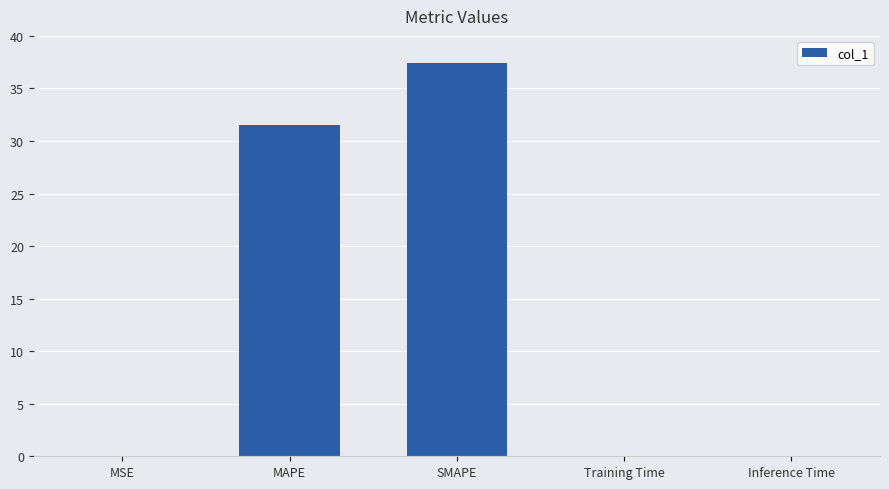

Count the number of categories in the chart.

5